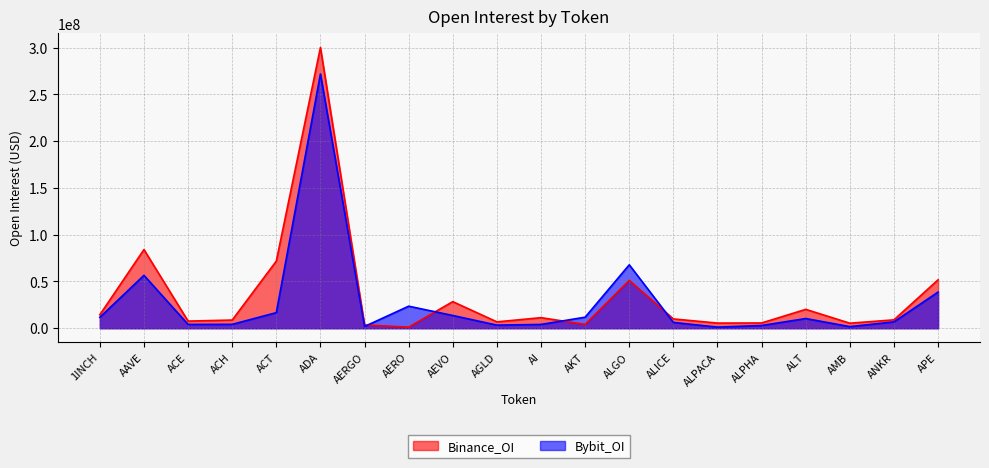

How many interior local peaks does the Binance_OI series have?

6